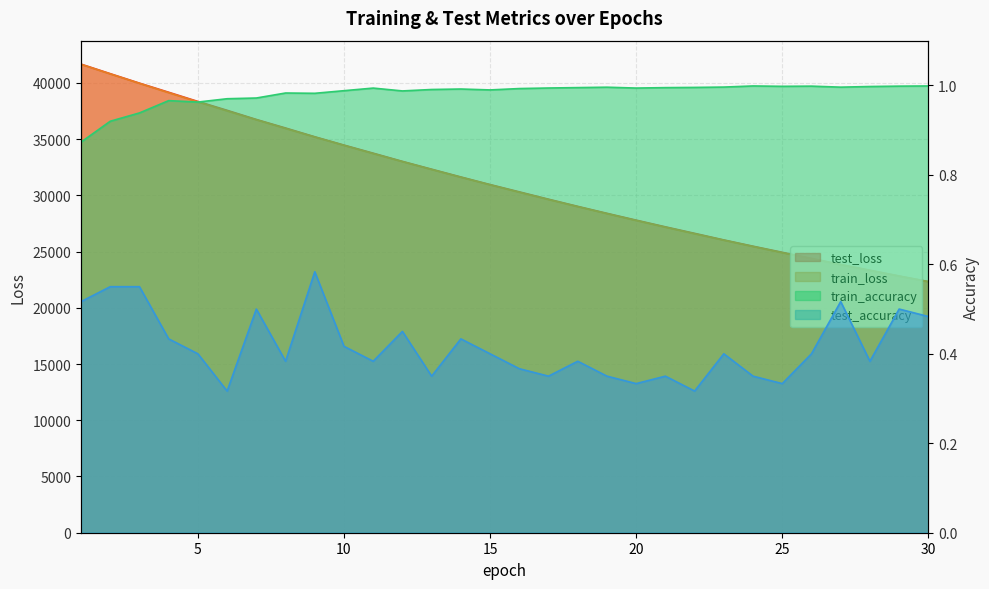

True or false: train_loss and test_accuracy cross at least once.

False